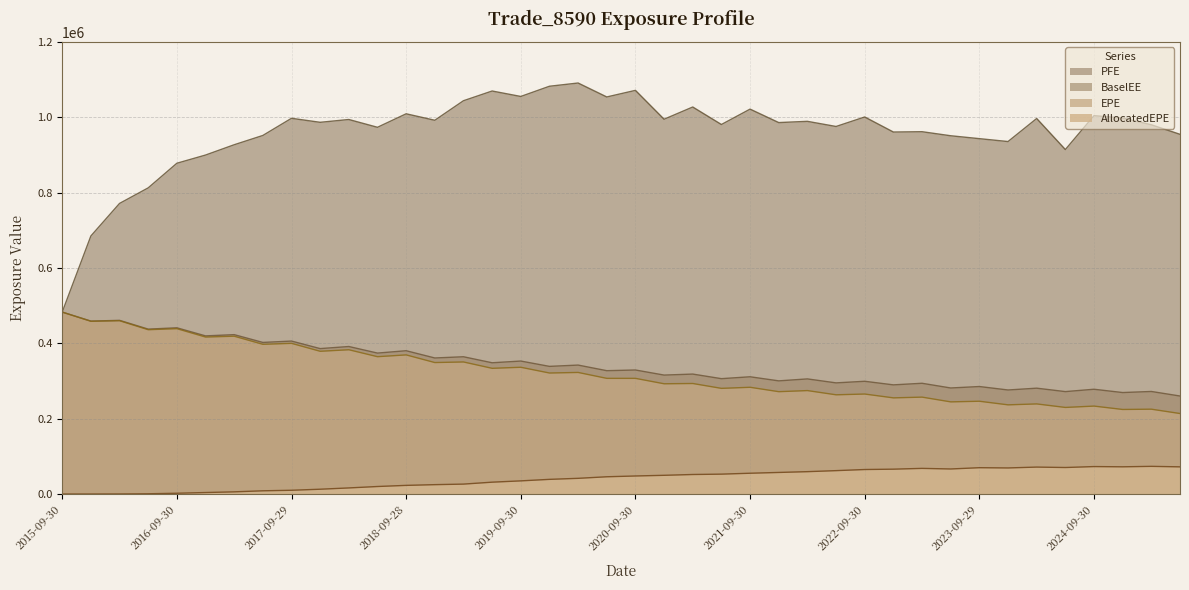

Which label corresponds to the smallest value in the chart?

2015-09-30